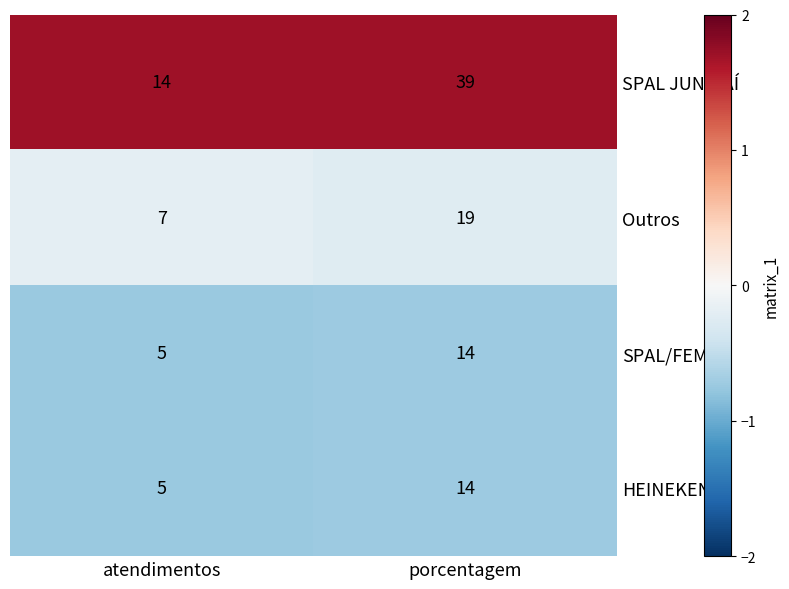

The value of HEINEKEN at atendimentos is 7. True or false?

False